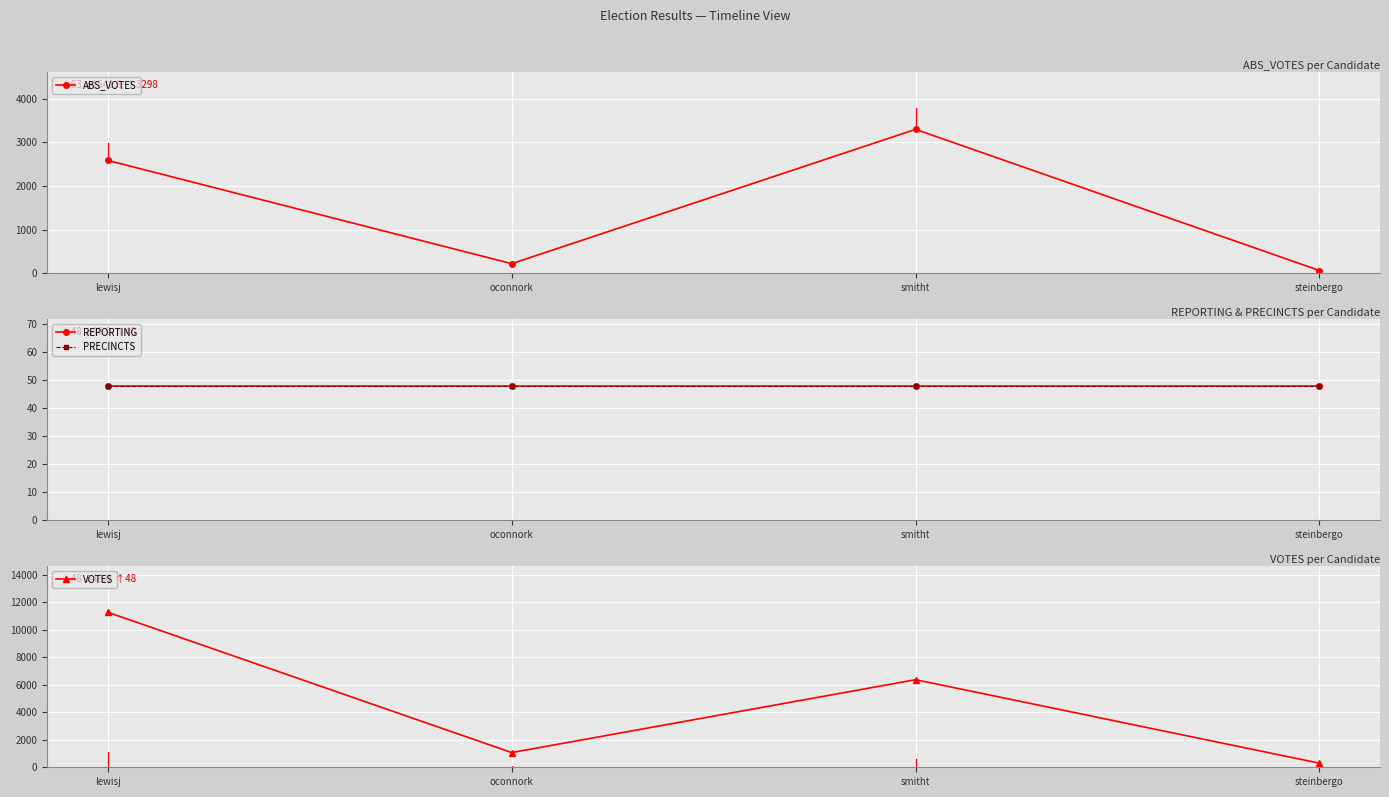

How many data points does each series have?

4